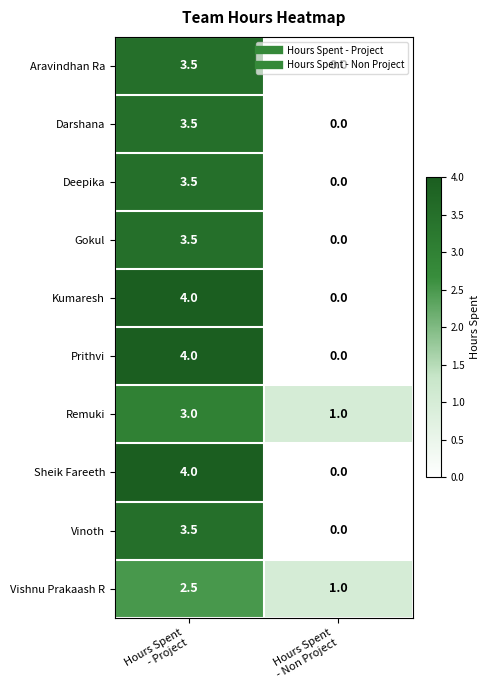

What is the highest value of the Kumaresh series?

4.0